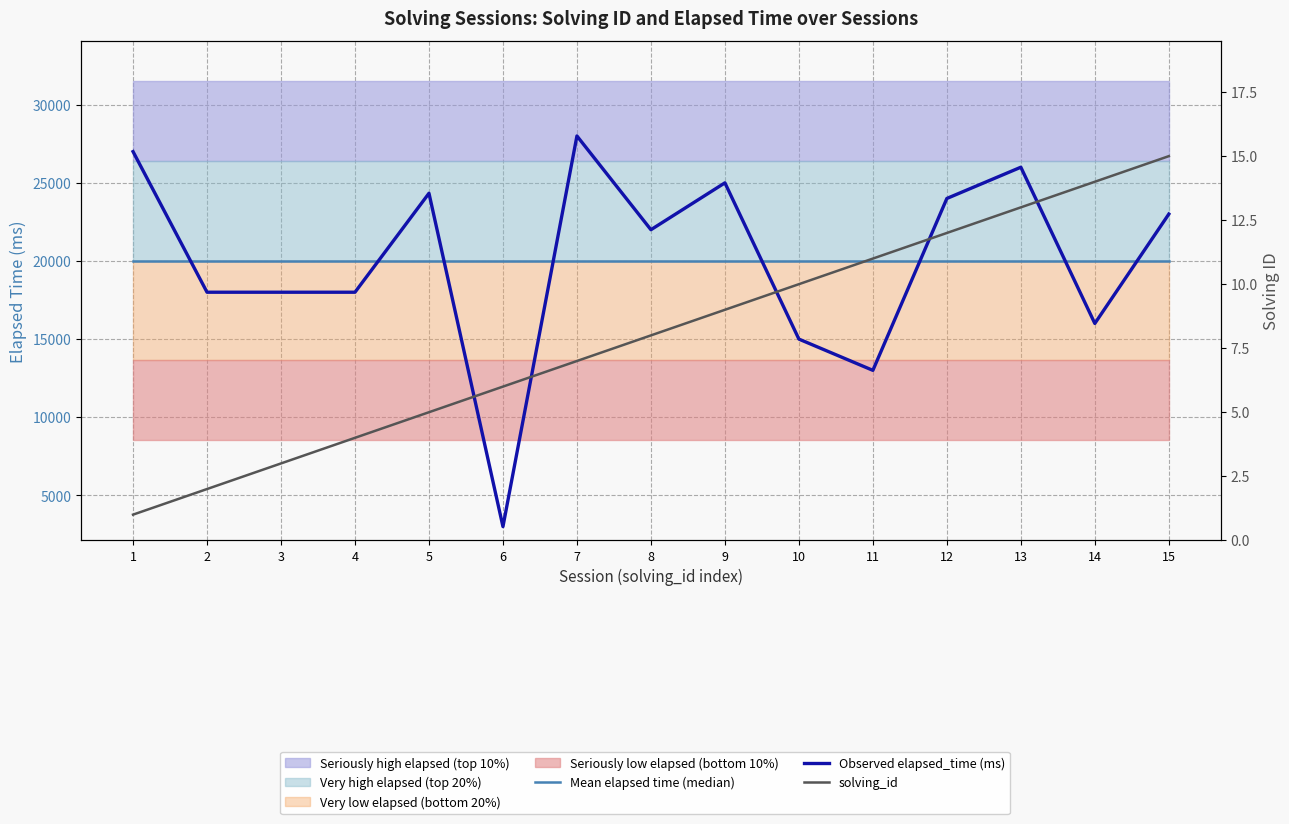

Rank the series at 4 from lowest to highest value.

solving_id, Observed elapsed_time (ms), Mean elapsed time (median)